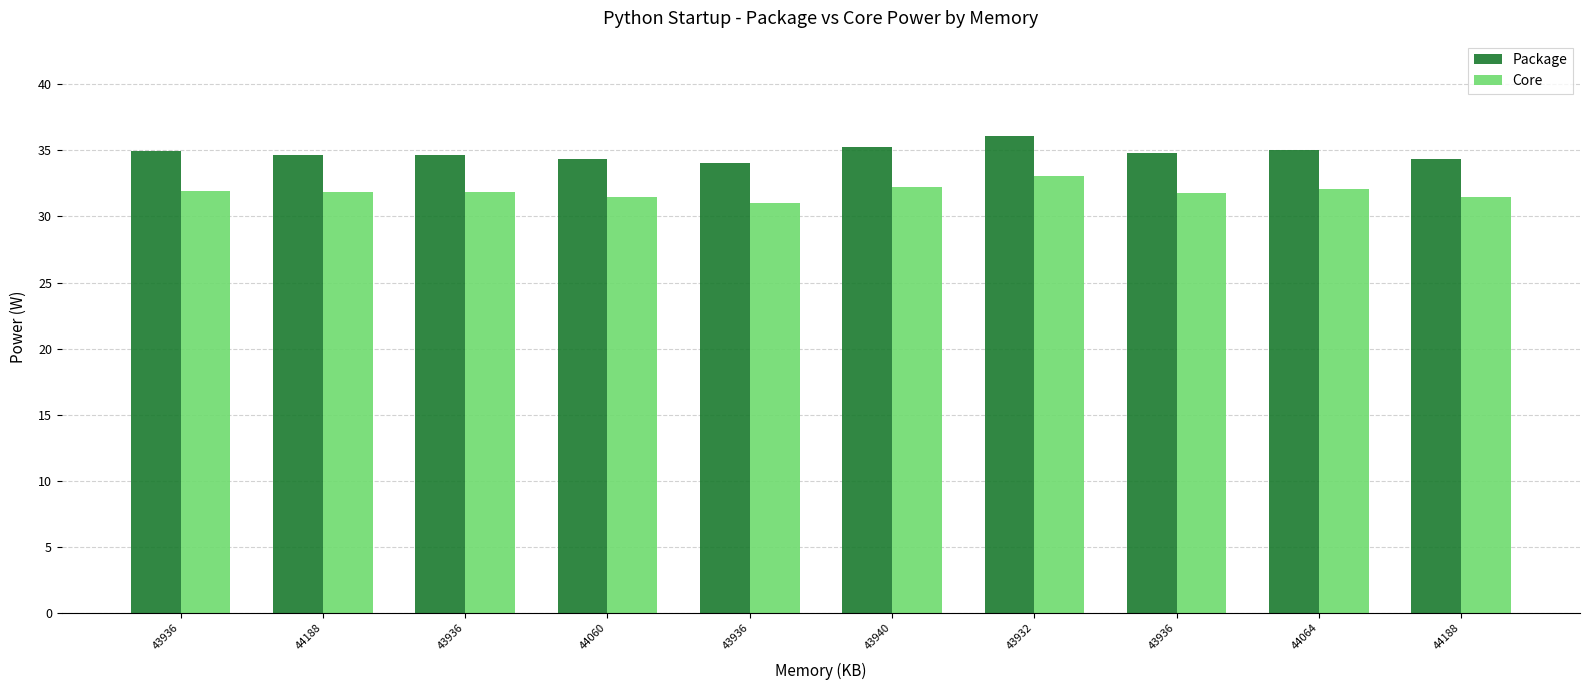

At which category is the sum across all series the highest?

43932